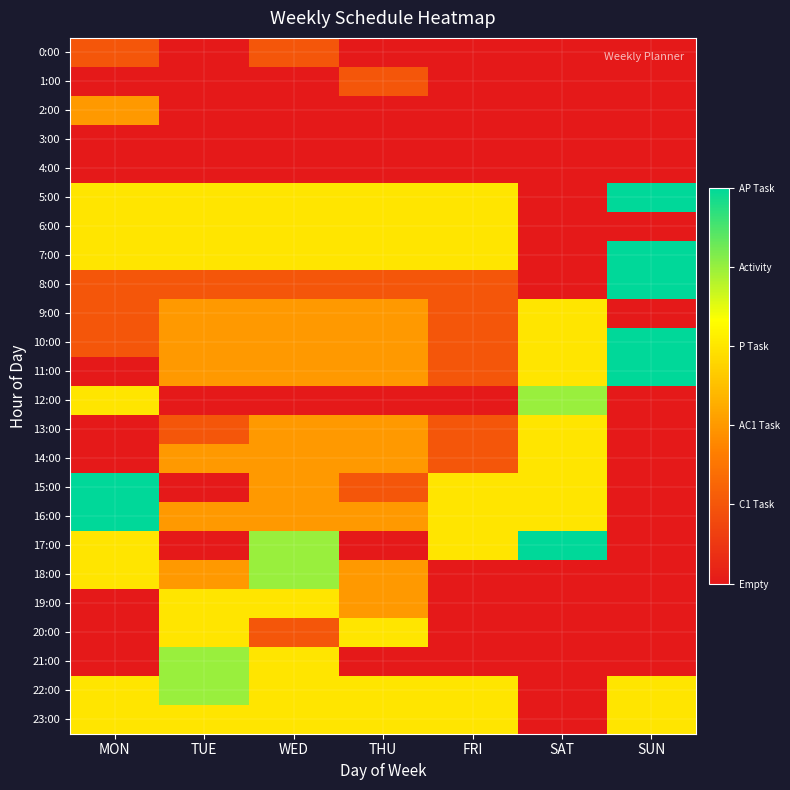

At SUN, list the series in order from largest to smallest.

5:00, 7:00, 8:00, 10:00, 11:00, 22:00, 23:00, 0:00, 1:00, 2:00, 3:00, 4:00, 6:00, 9:00, 12:00, 13:00, 14:00, 15:00, 16:00, 17:00, 18:00, 19:00, 20:00, 21:00